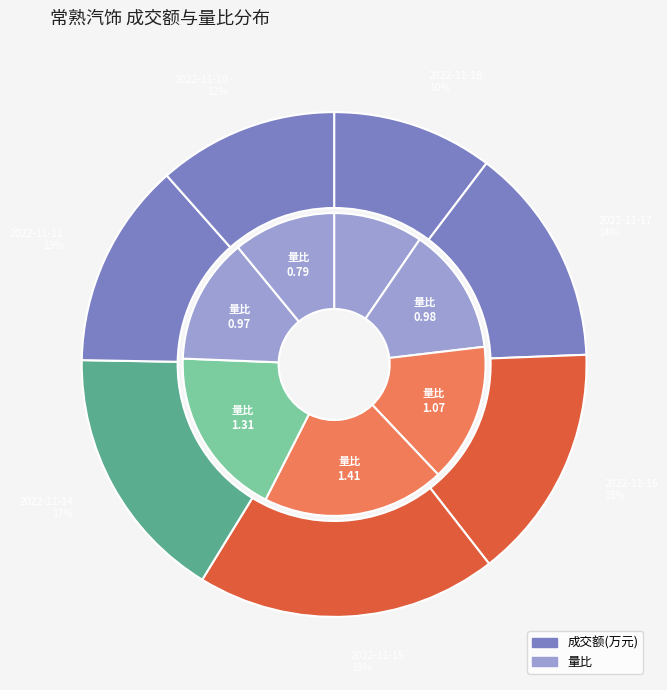

To the nearest percent, what is the difference between the largest and smallest slice percentages?

9%